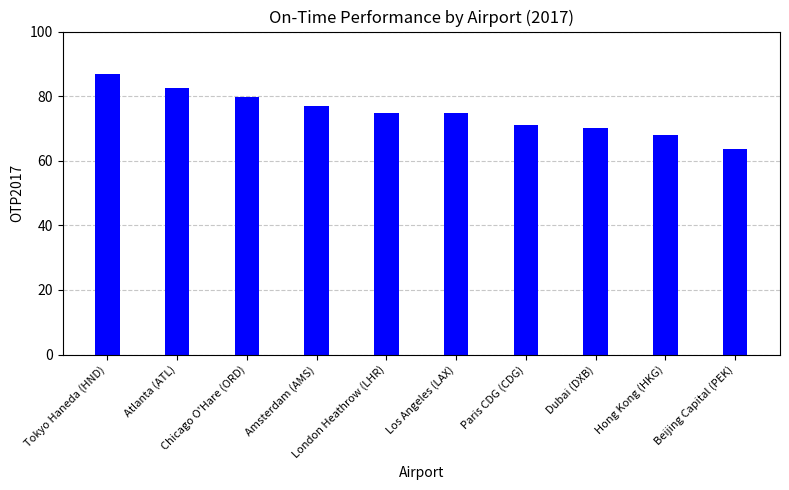

What is the value of the 6th bar from the left?

74.7